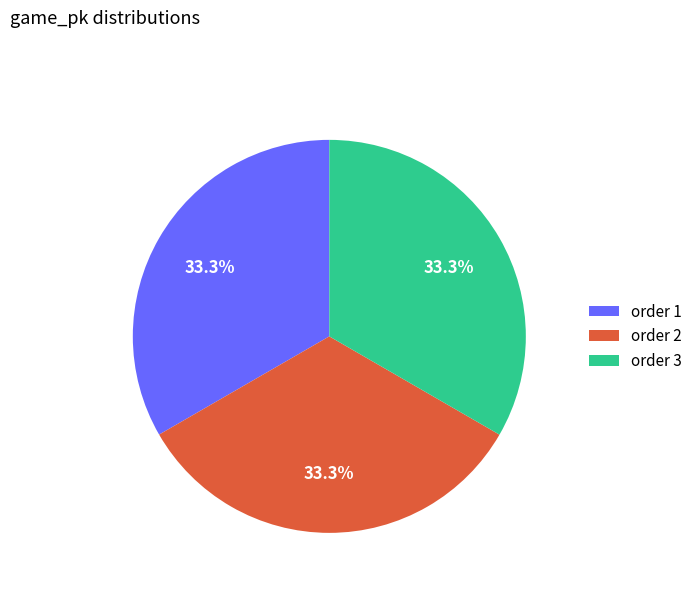

What is the ratio of the value at order 2 to the value at order 3?

1.0